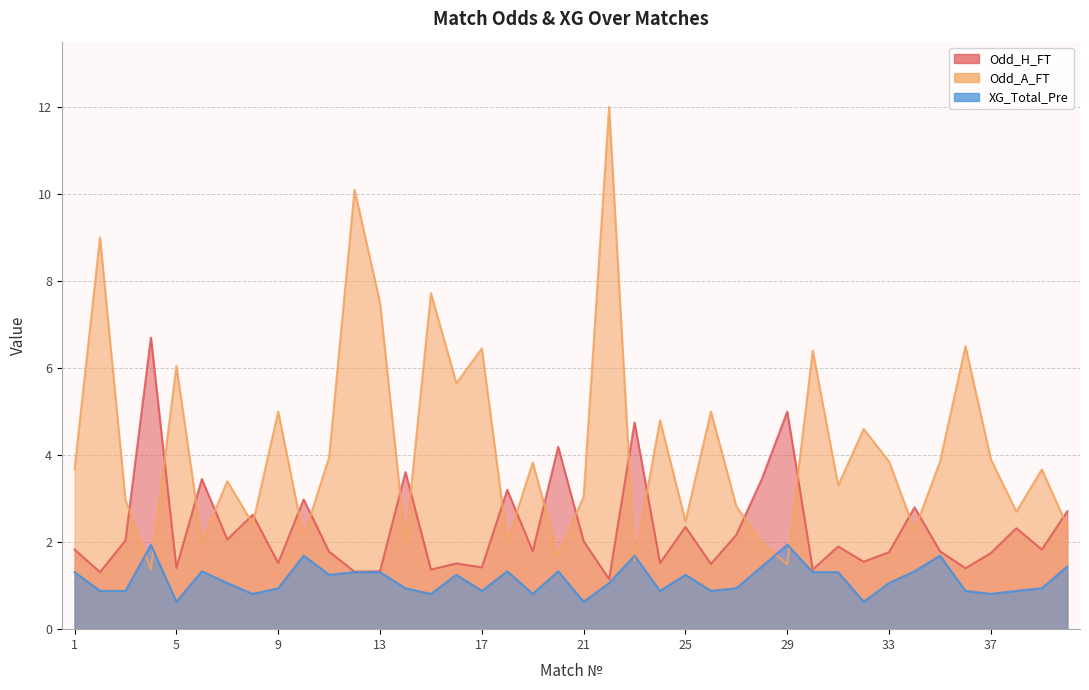

True or false: Odd_H_FT has a value of 0.9 at 15.

False